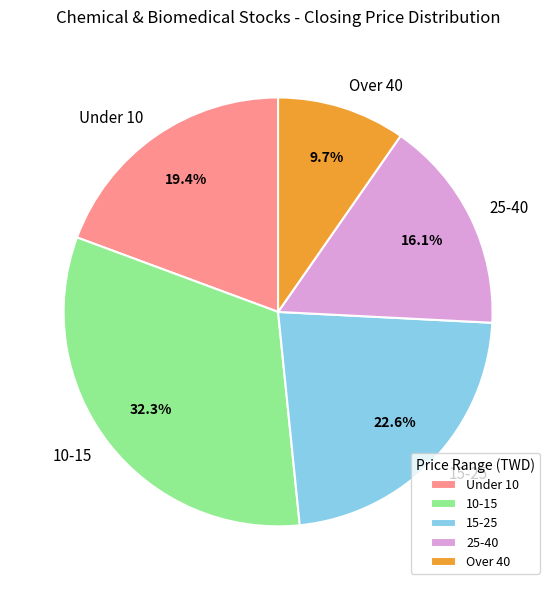

Is there a majority slice in this chart?

No